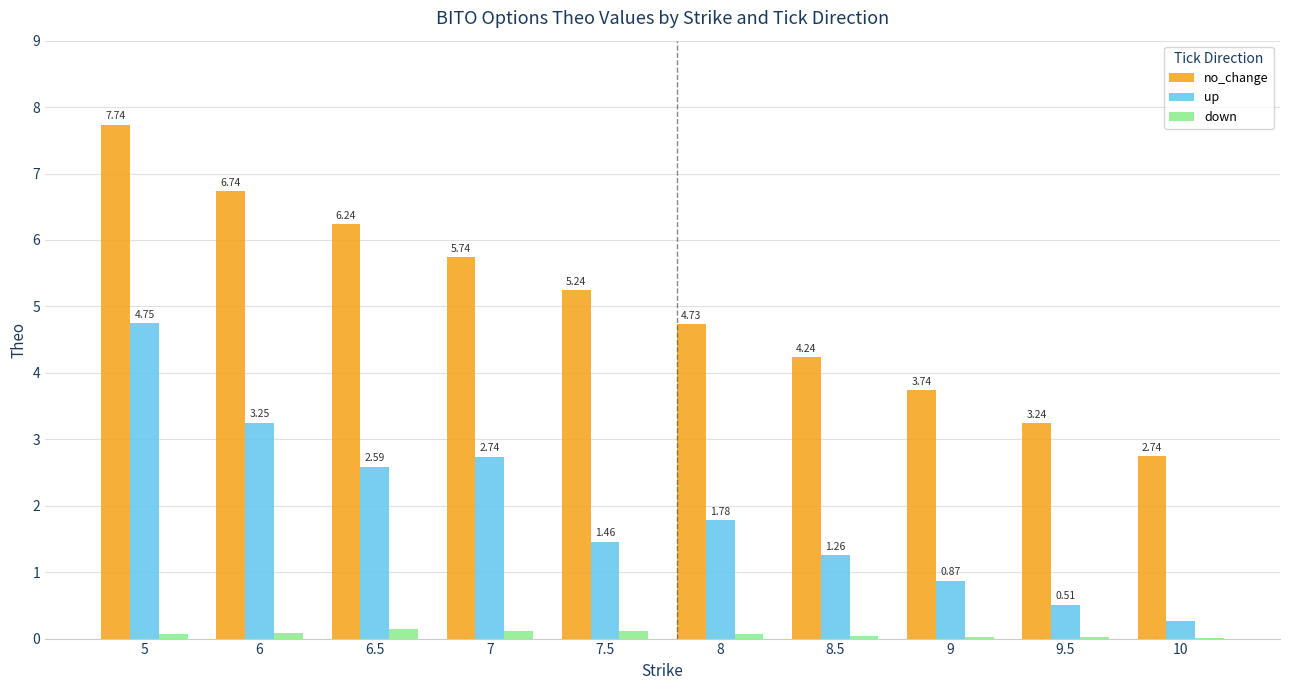

Count the number of categories in the chart.

10